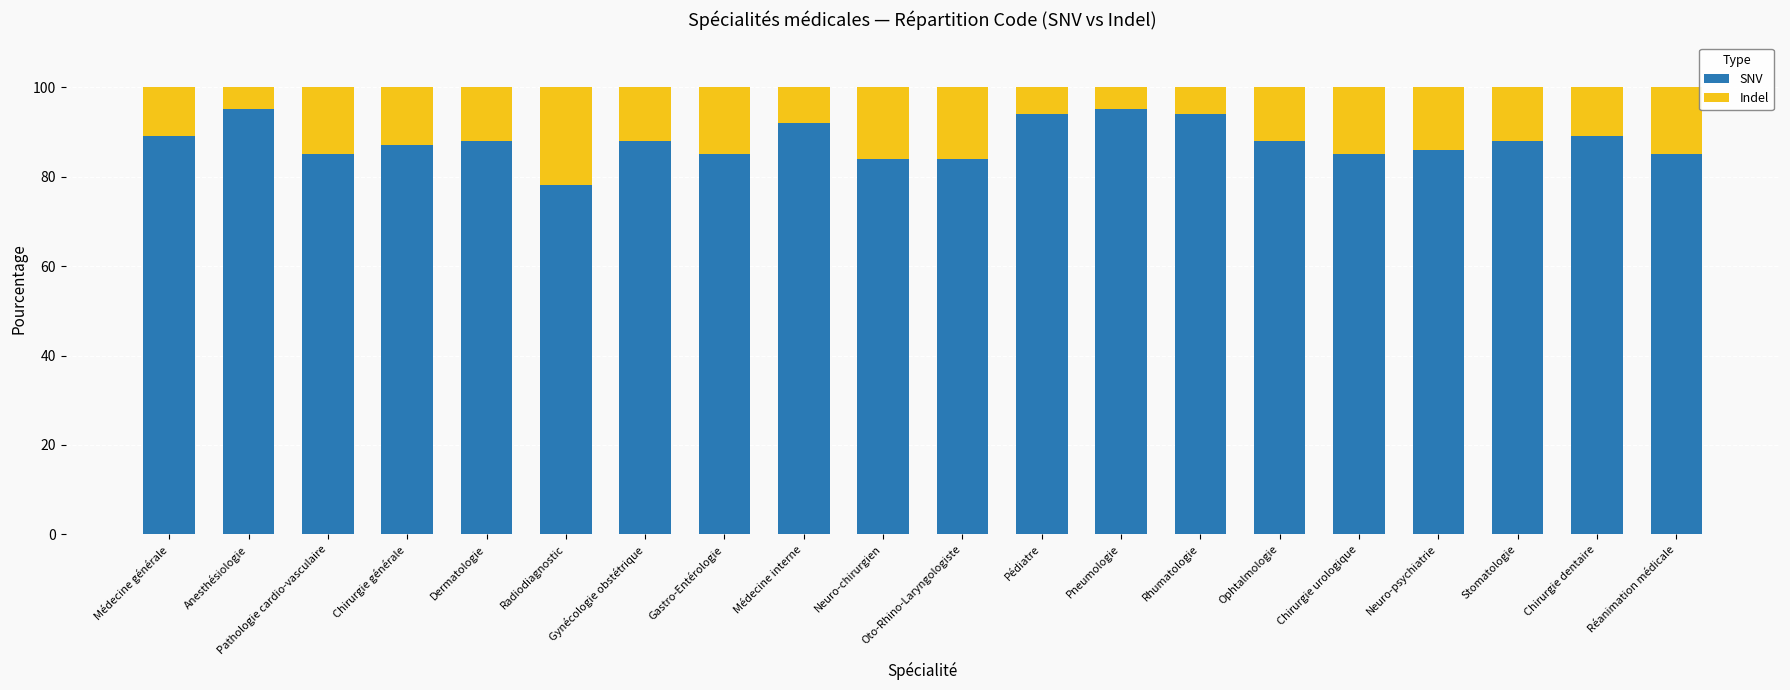

What is the highest value of the SNV series?

95